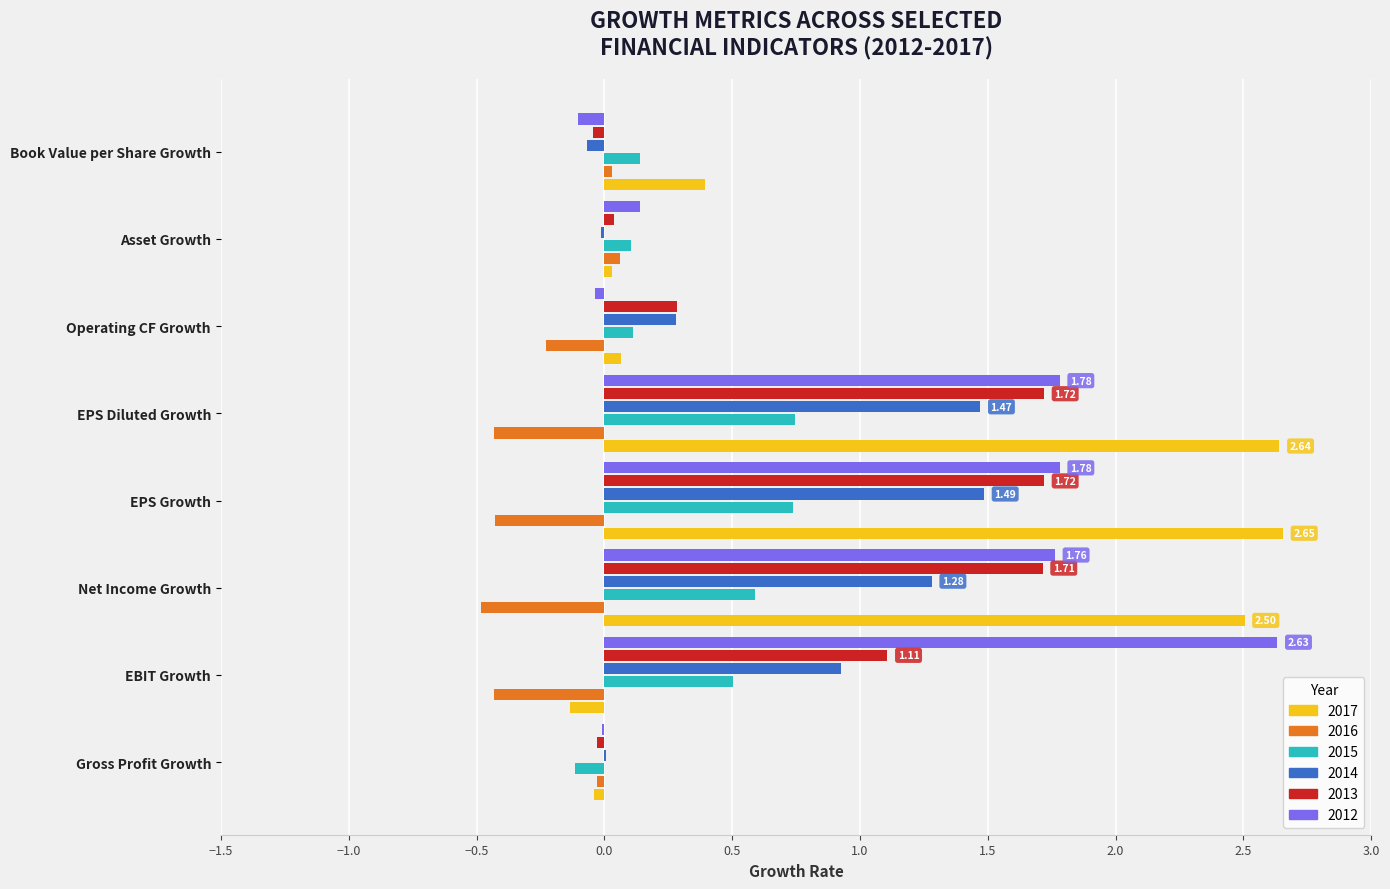

What is the sum of all 2015 values?

2.8